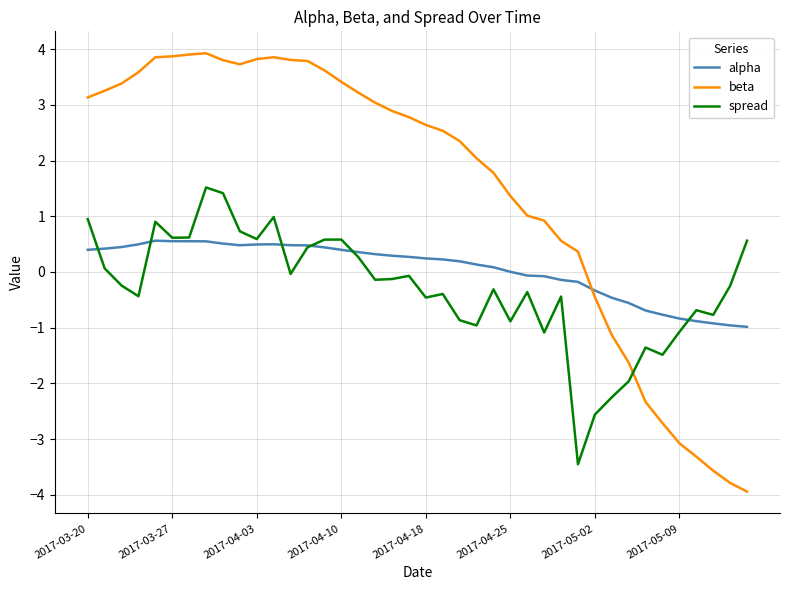

What is the highest value of the spread series?

1.5